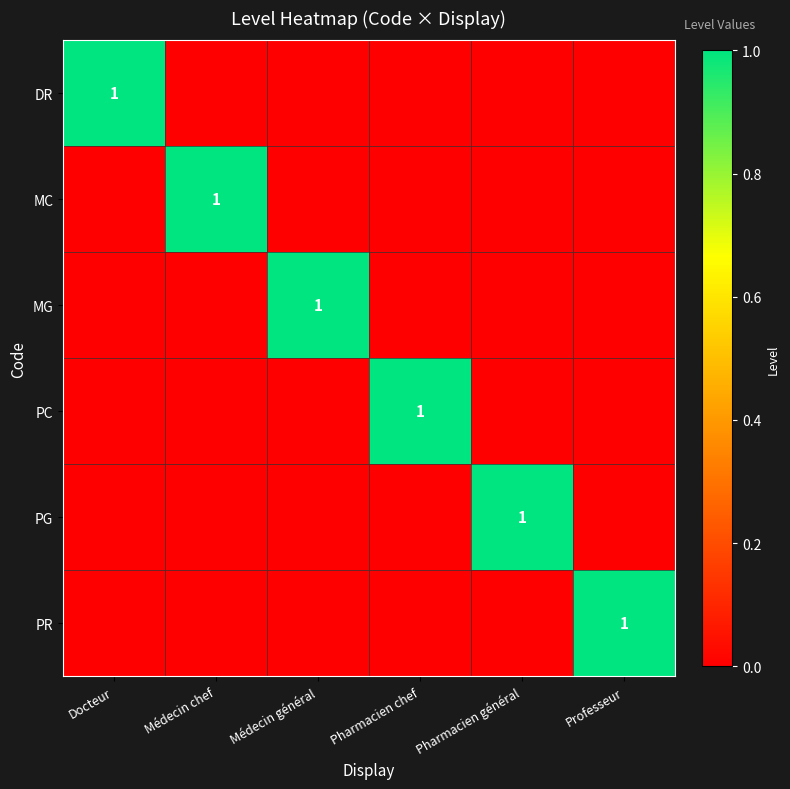

What is the total value across all series at Pharmacien général?

1